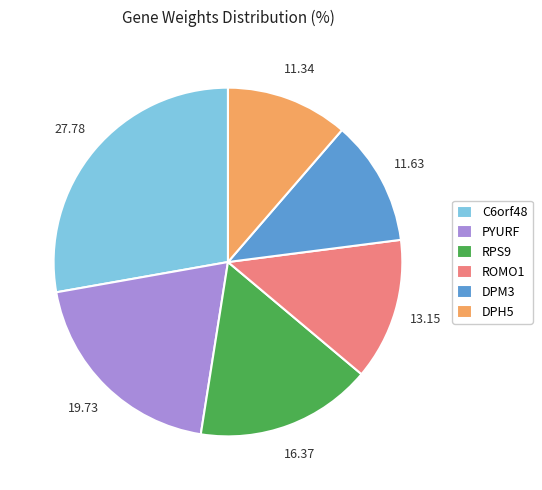

True or false: PYURF accounts for 10% of the total.

False